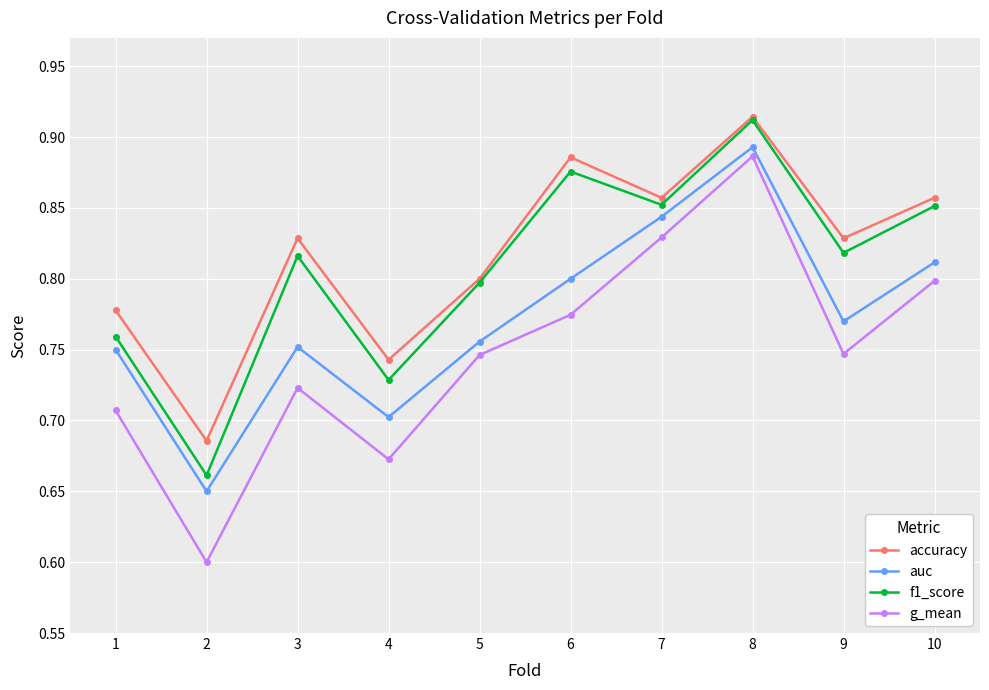

True or false: f1_score and g_mean intersect in this chart.

False